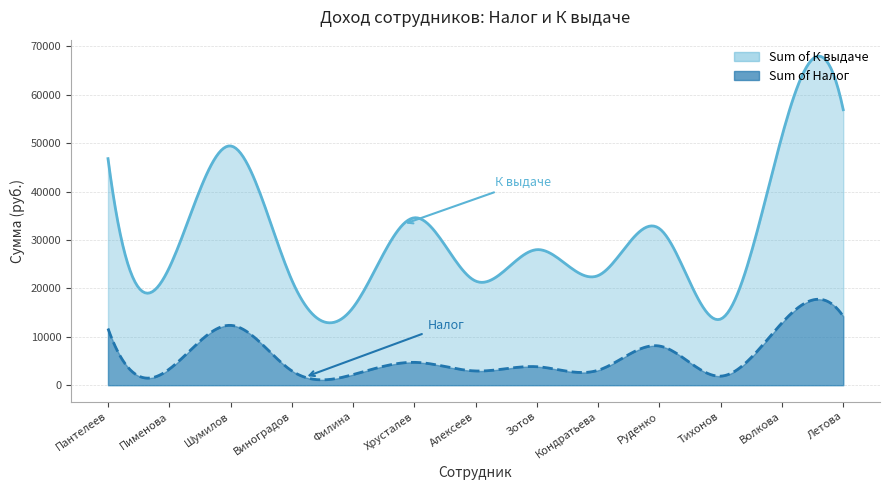

What is the approximate value of Sum of Налог at Шумилов?

12359.6